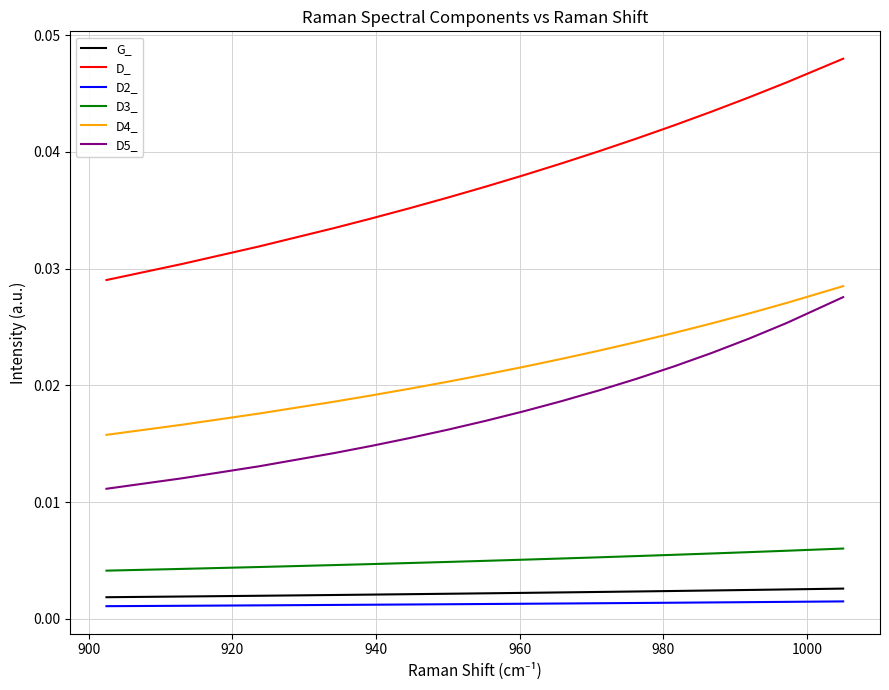

Which series has the widest spread of values?

D_